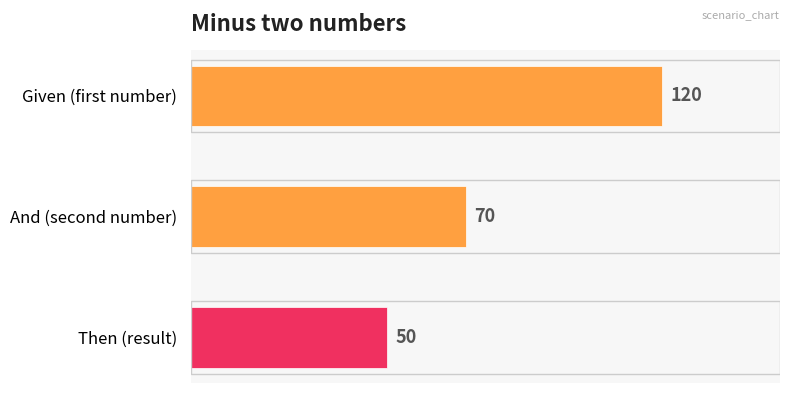

True or false: the data shows 120 at Given (first number).

True